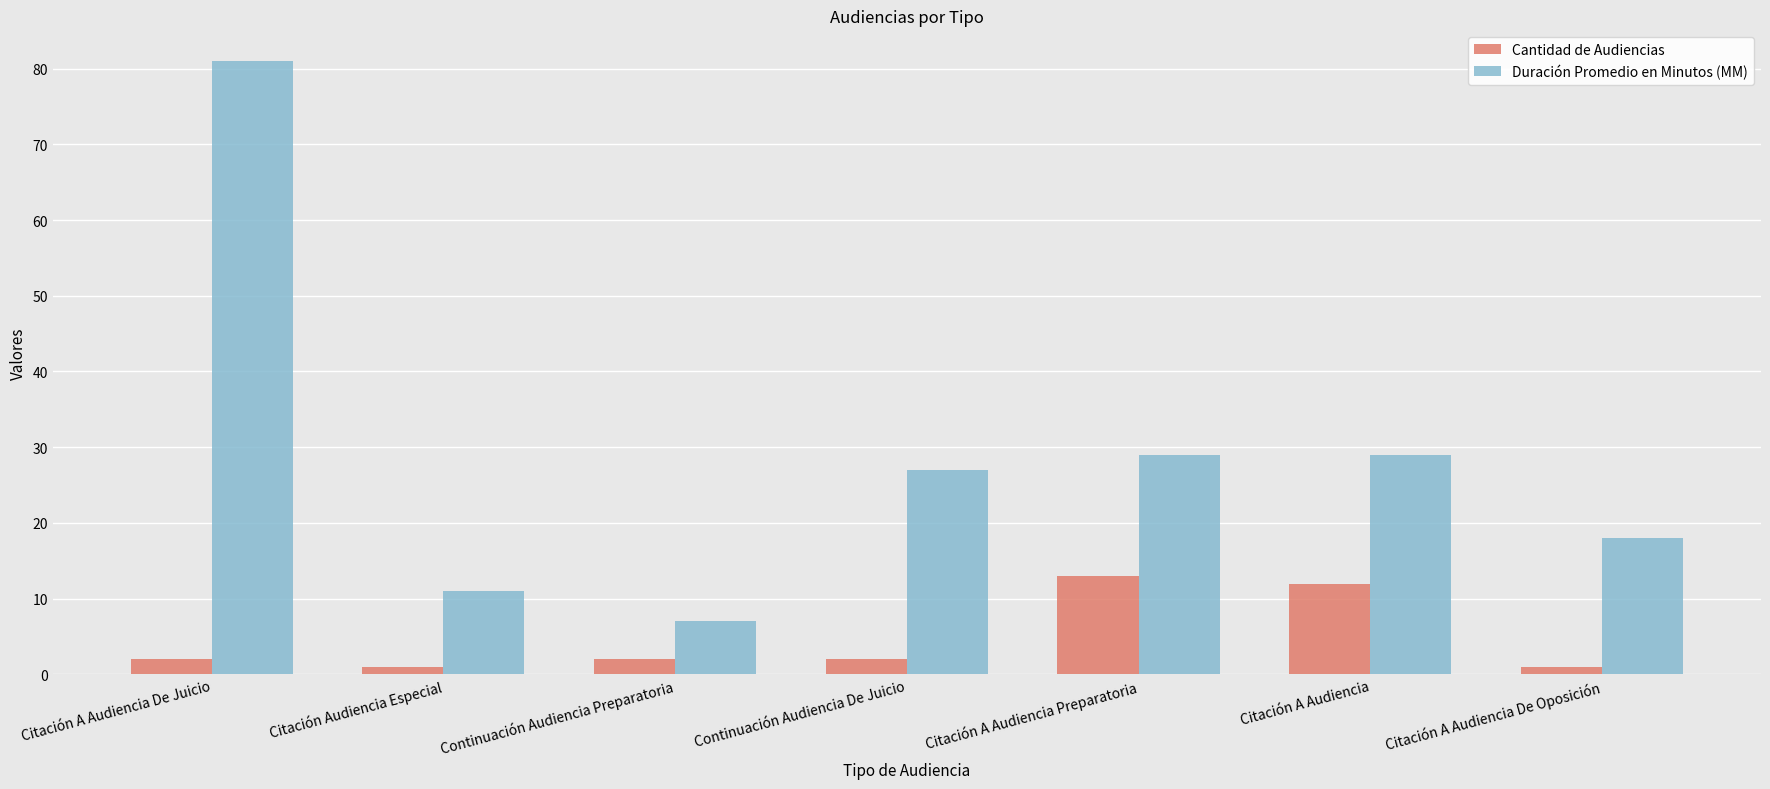

True or false: Duración Promedio en Minutos (MM) has a value of 40 at Citación A Audiencia.

False